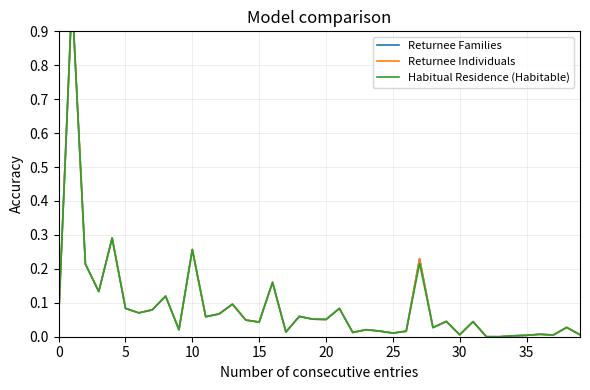

How many categories are shown in the chart?

40